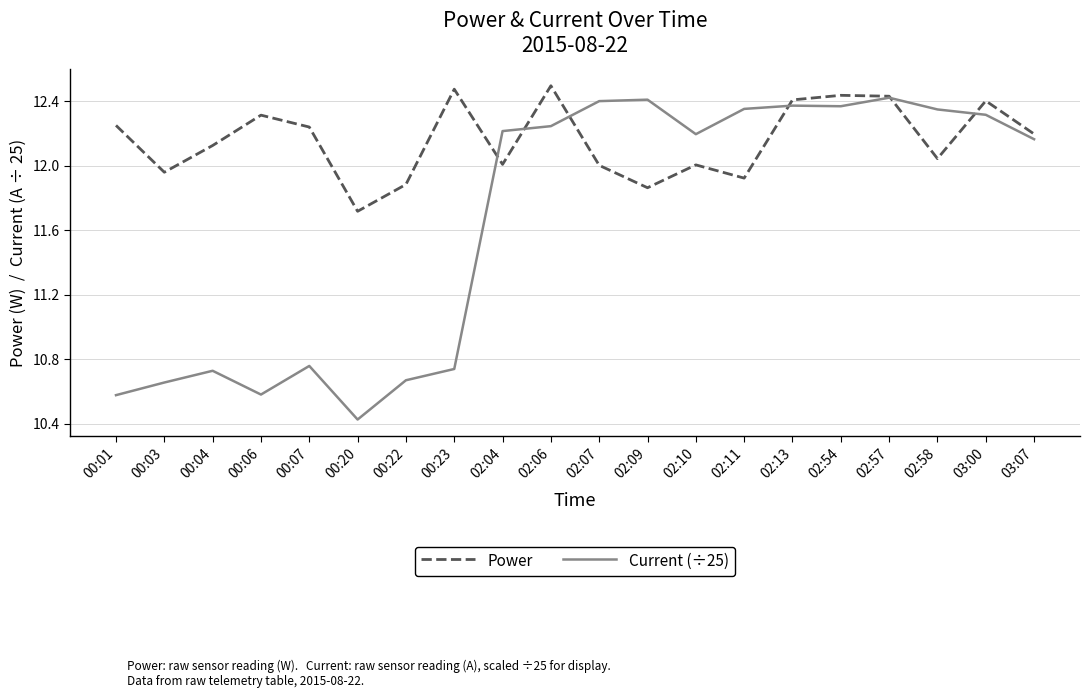

True or false: Current (÷25) has more than 2 interior local peaks.

True